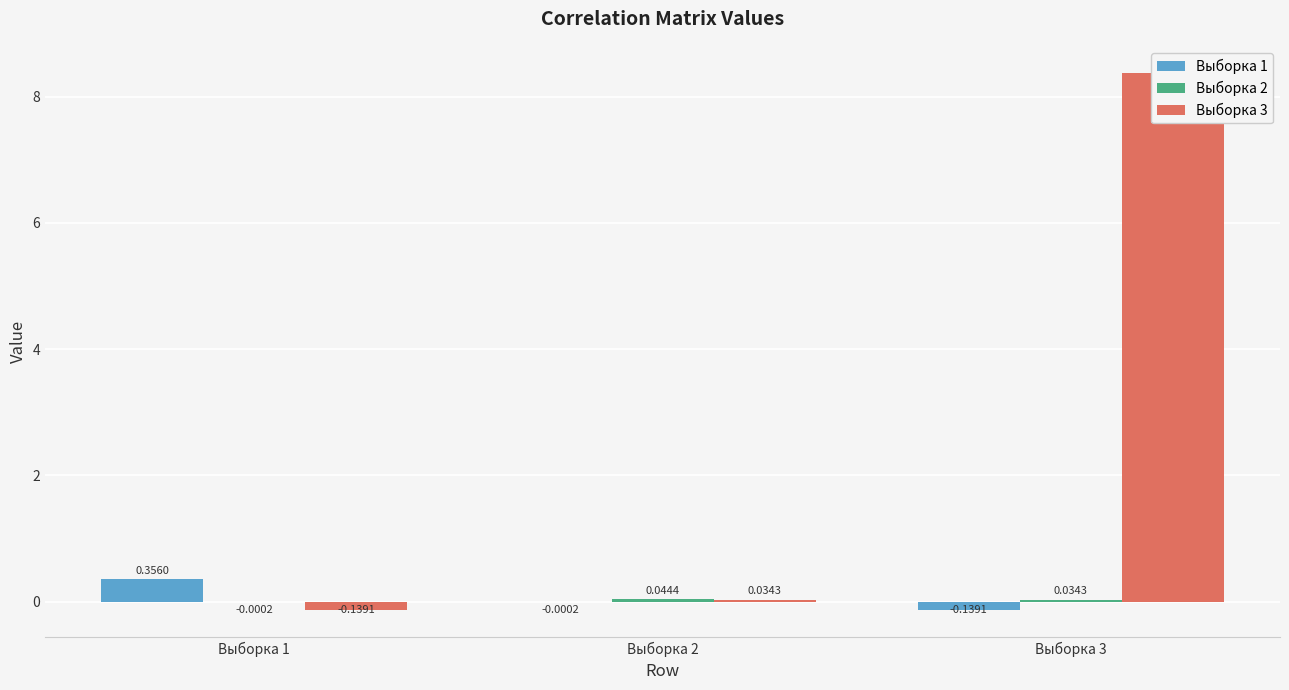

Between Выборка 2 and Выборка 3, which series saw the biggest shift?

Выборка 3